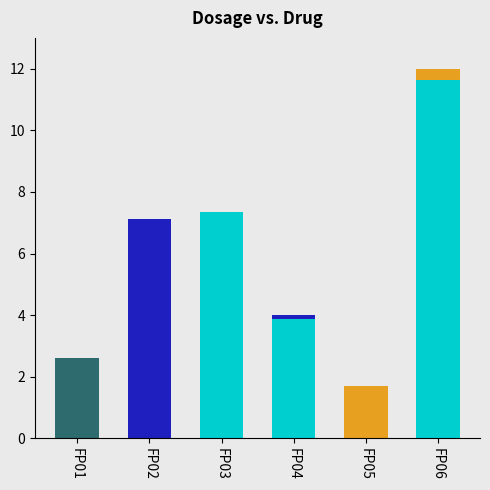

At which category is the sum across all series the highest?

FP06